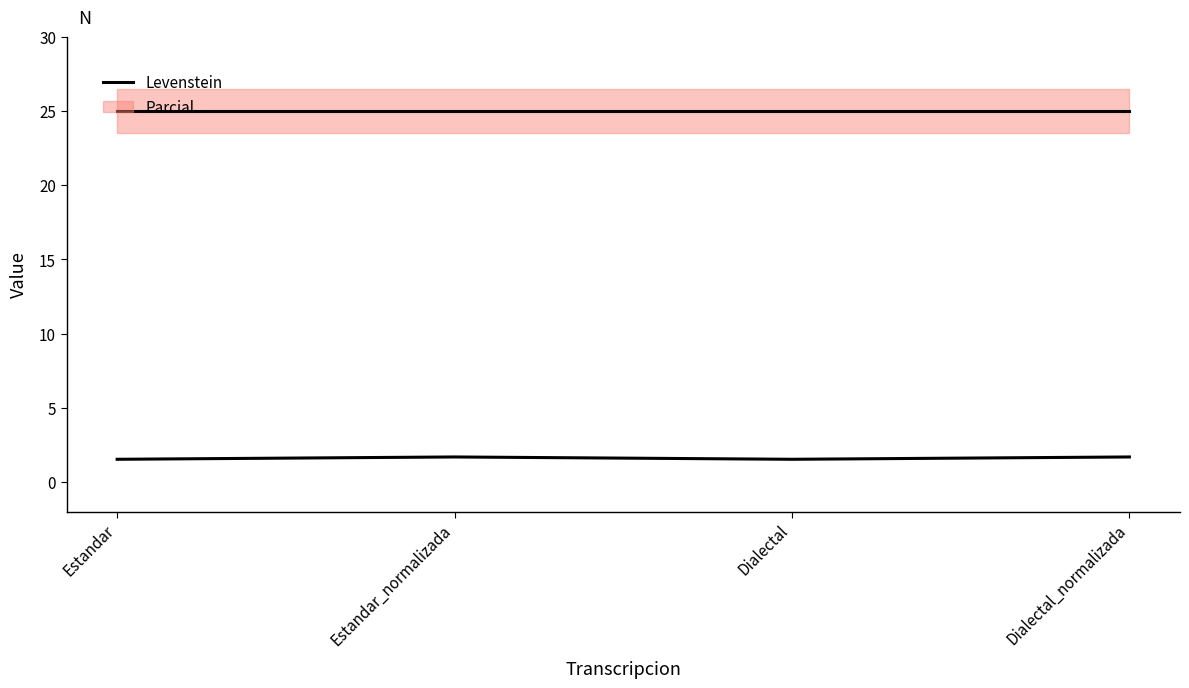

Which label corresponds to the smallest value in the chart?

Estandar